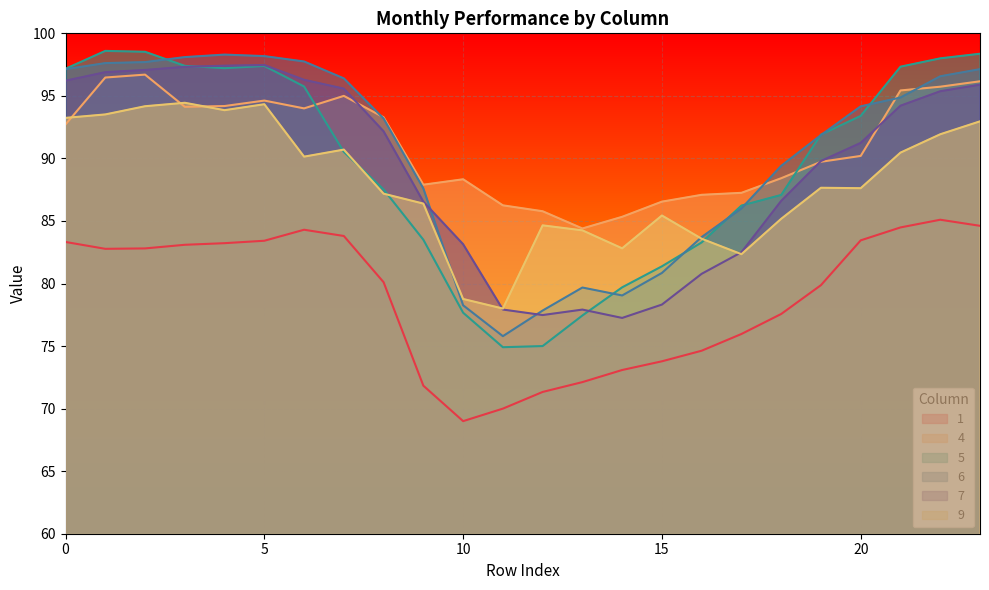

Which series changed the most between 6 and 7?

5